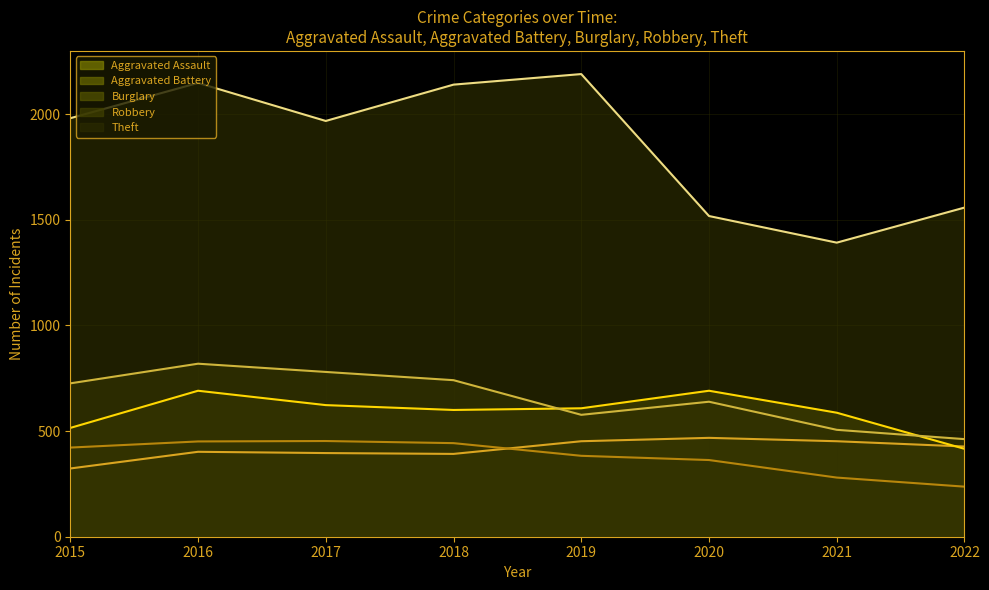

Reading right to left, what are all the values shown in this chart?

Aggravated Assault (line): 2022=427	2021=452	2020=468	2019=452	2018=392	2017=396	2016=402	2015=323
Aggravated Battery (line): 2022=416	2021=587	2020=691	2019=608	2018=600	2017=623	2016=691	2015=515
Burglary (line): 2022=237	2021=280	2020=363	2019=383	2018=443	2017=453	2016=451	2015=422
Robbery (line): 2022=462	2021=506	2020=639	2019=577	2018=741	2017=780	2016=819	2015=726
Theft (line): 2022=1558	2021=1392	2020=1518	2019=2190	2018=2140	2017=1968	2016=2148	2015=1981